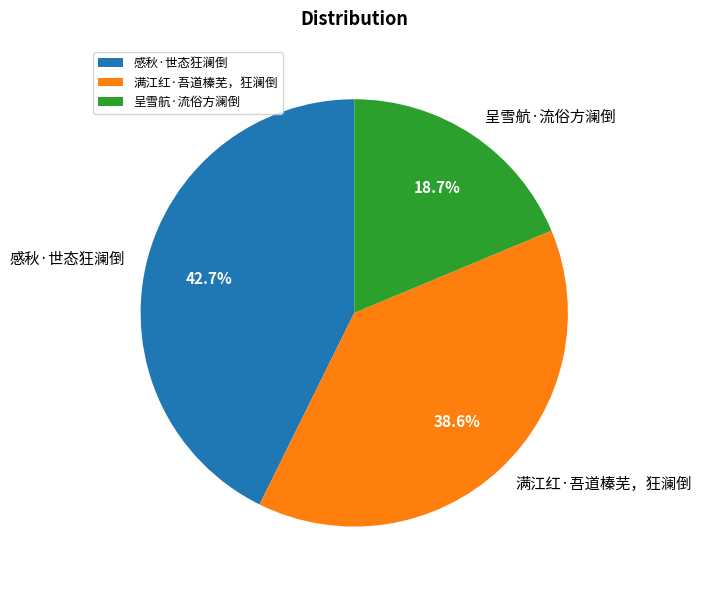

True or false: 感秋·世态狂澜倒 accounts for 43% of the total.

True